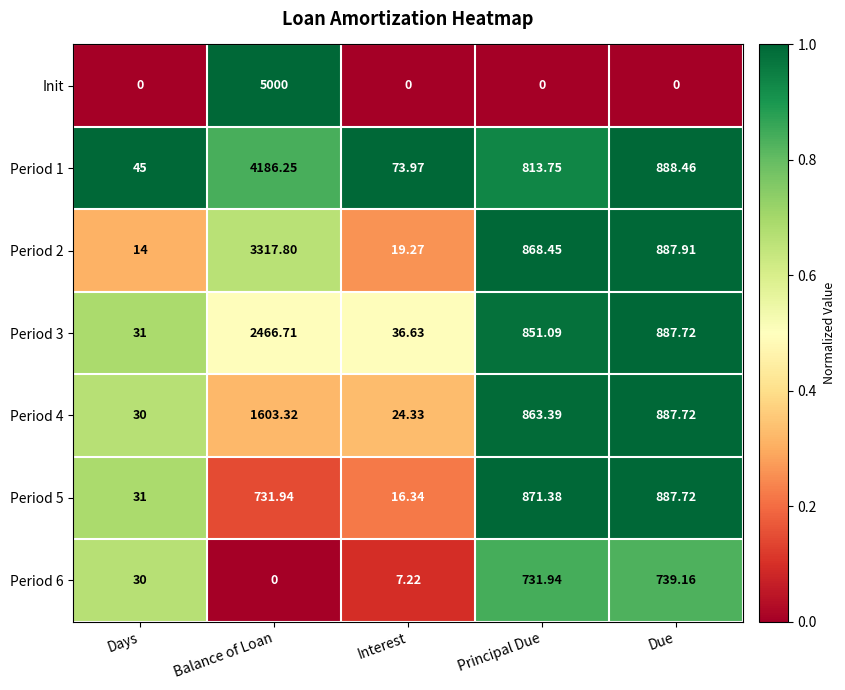

At which label is Period 1 closest to 2115?

Due